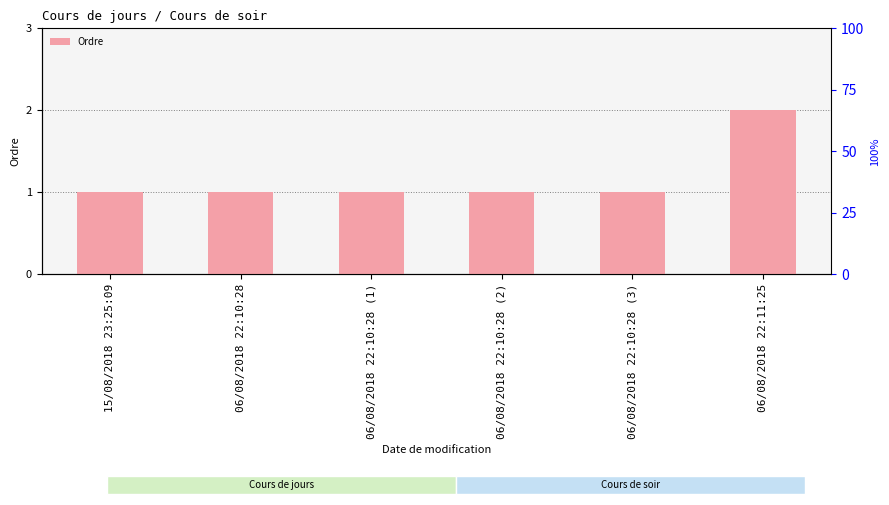

What is the label of the 6th bar from the left?

06/08/2018 22:11:25